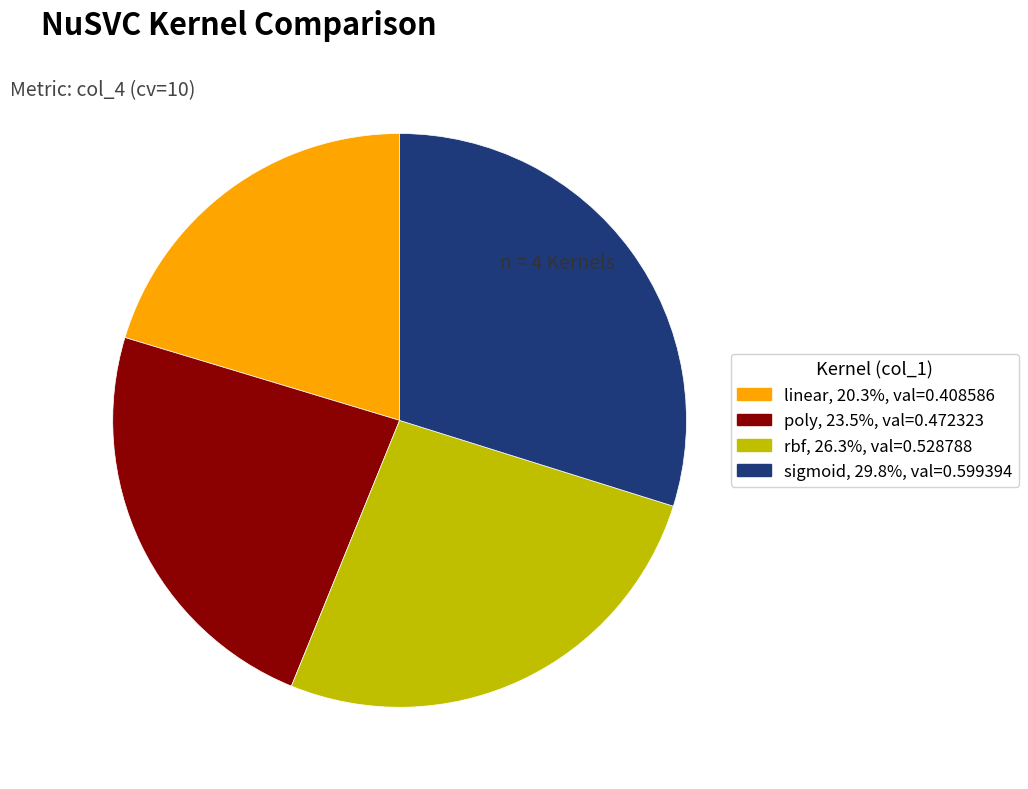

Count the number of slices in the pie.

4